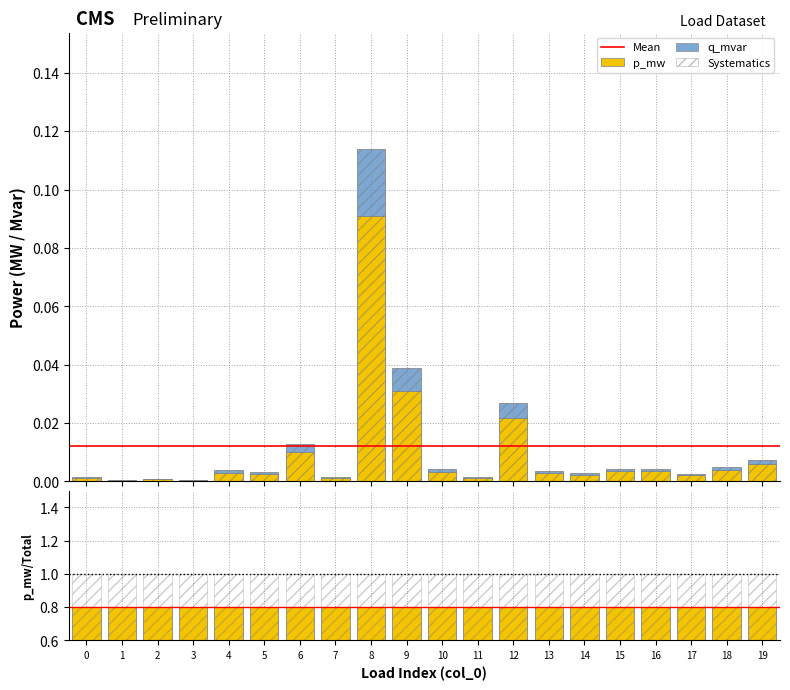

Rank the series by their average value, from highest to lowest.

p_mw, q_mvar